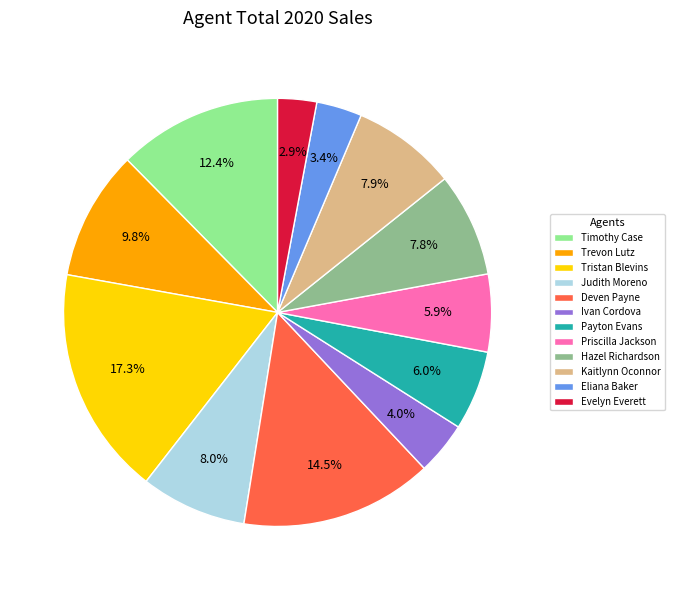

How many slices are in this pie chart?

12